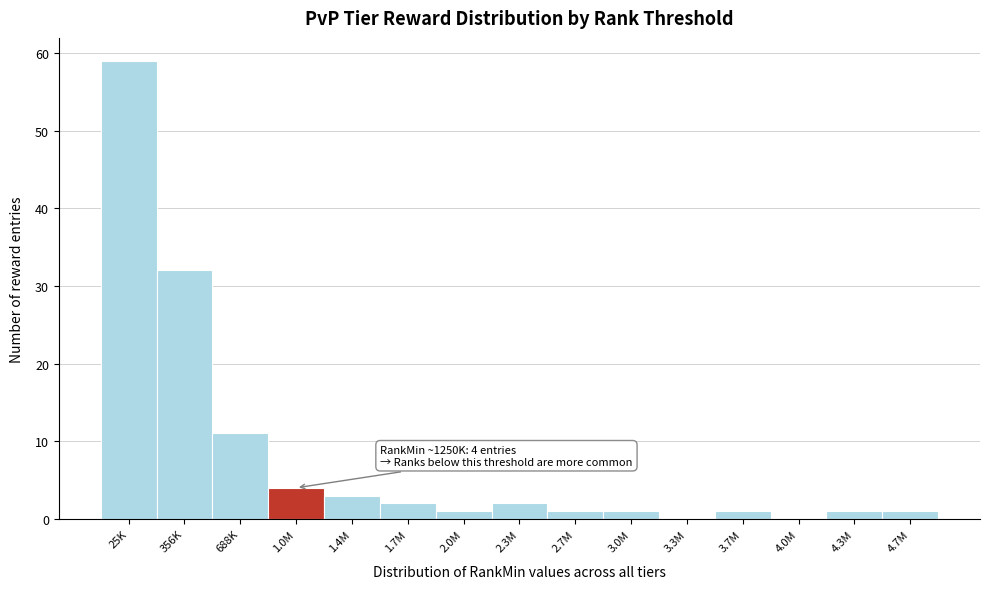

Reading right to left, what are all the values shown in this chart?

4.7M=1	4.3M=1	4.0M=0	3.7M=1	3.3M=0	3.0M=1	2.7M=1	2.3M=2	2.0M=1	1.7M=2	1.4M=3	1.0M=4	688K=11	356K=32	25K=59